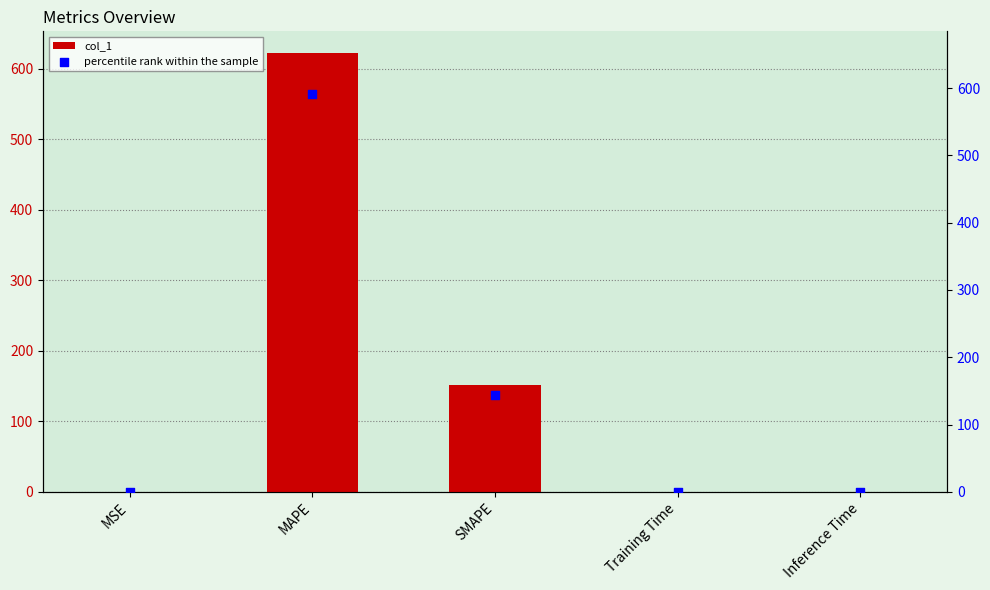

At how many categories does at least one series exceed 362?

1